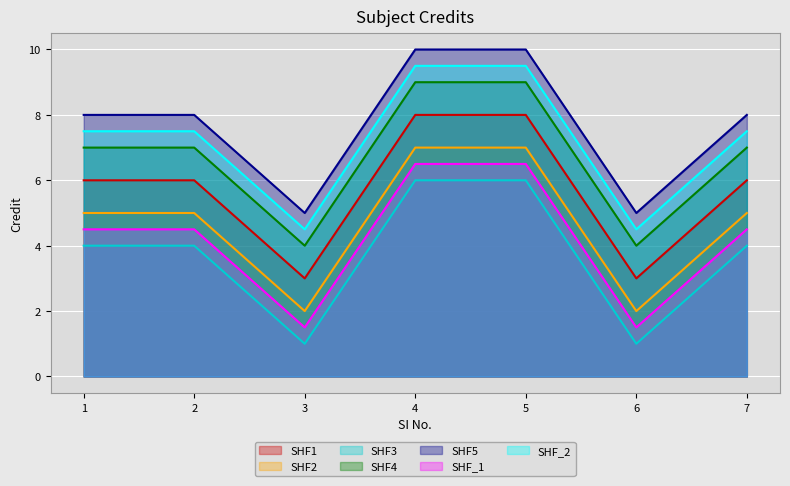

At which label does the data first exceed 6?

4